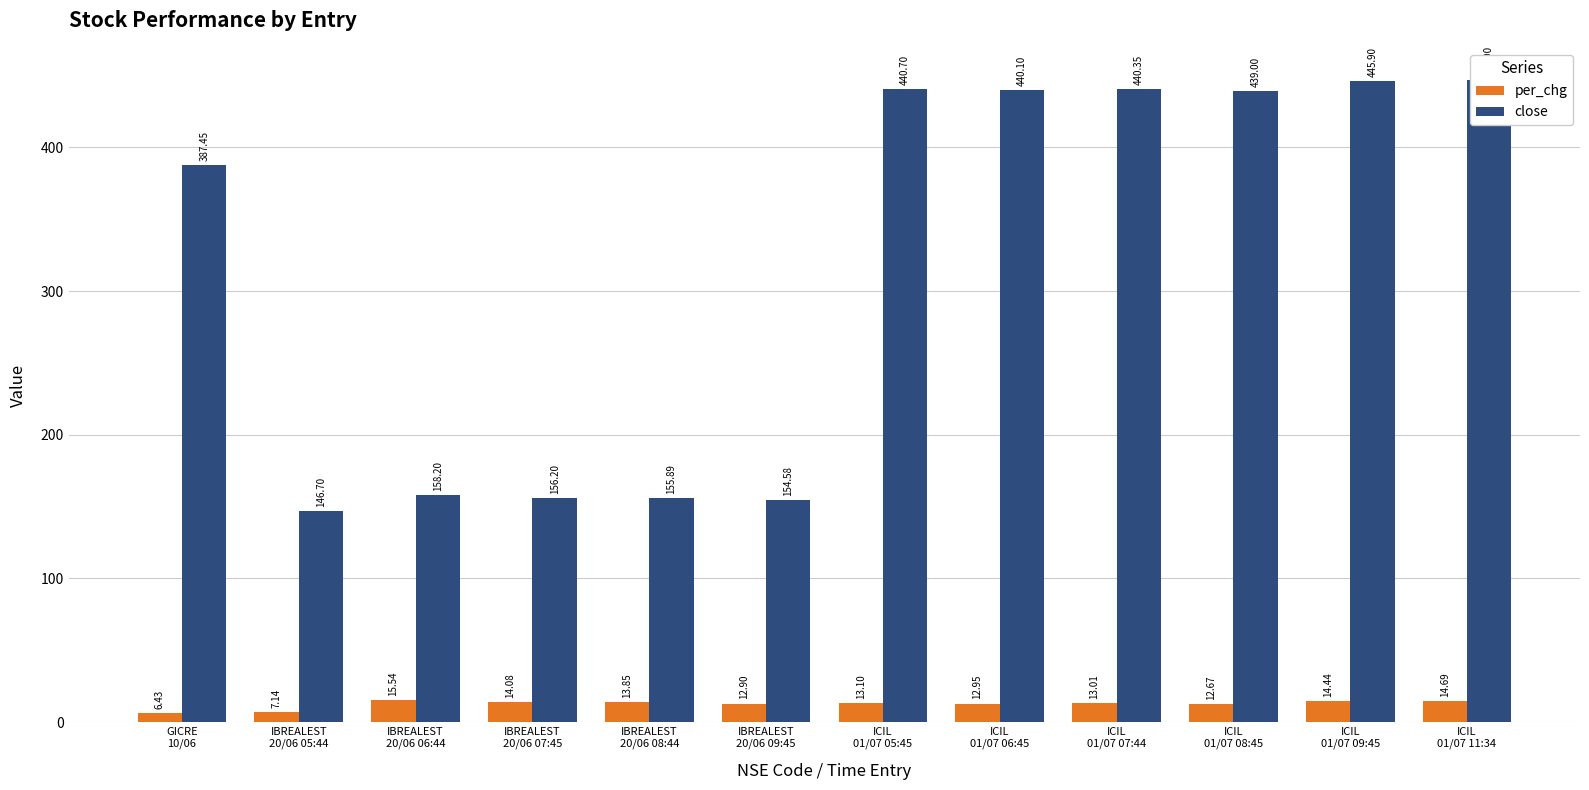

Reading left to right, transcribe all the data shown in this chart.

per_chg: 6.4	7.1	15.5	14.1	13.8	12.9	13.1	12.9	13.0	12.7	14.4	14.7
close: 387.4	146.7	158.2	156.2	155.9	154.6	440.7	440.1	440.4	439.0	445.9	446.9